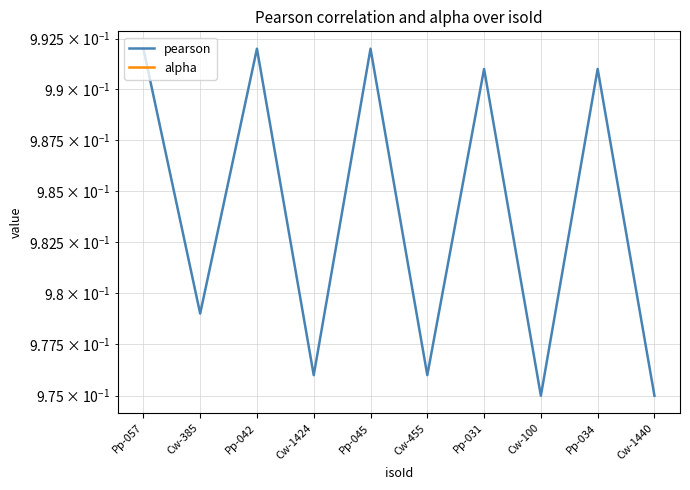

What is the average value of the pearson series?

1.0